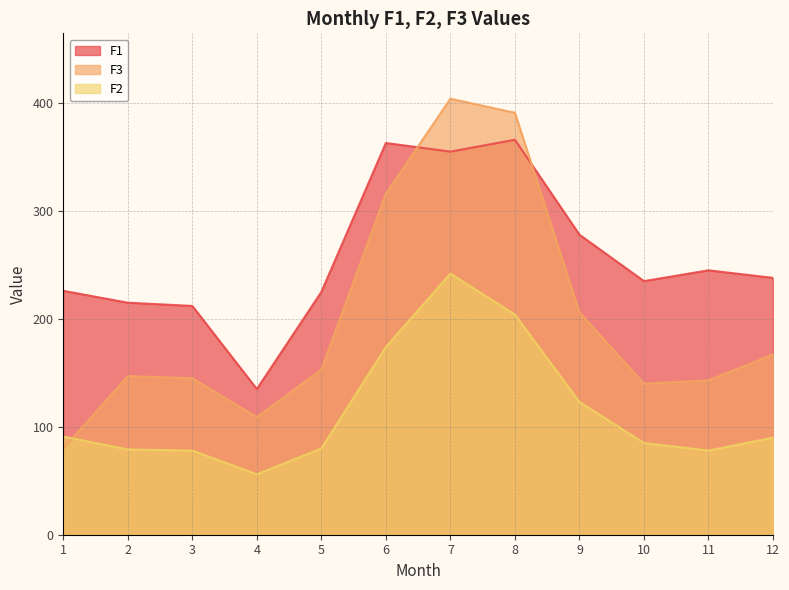

At which category is the sum across all series the highest?

7